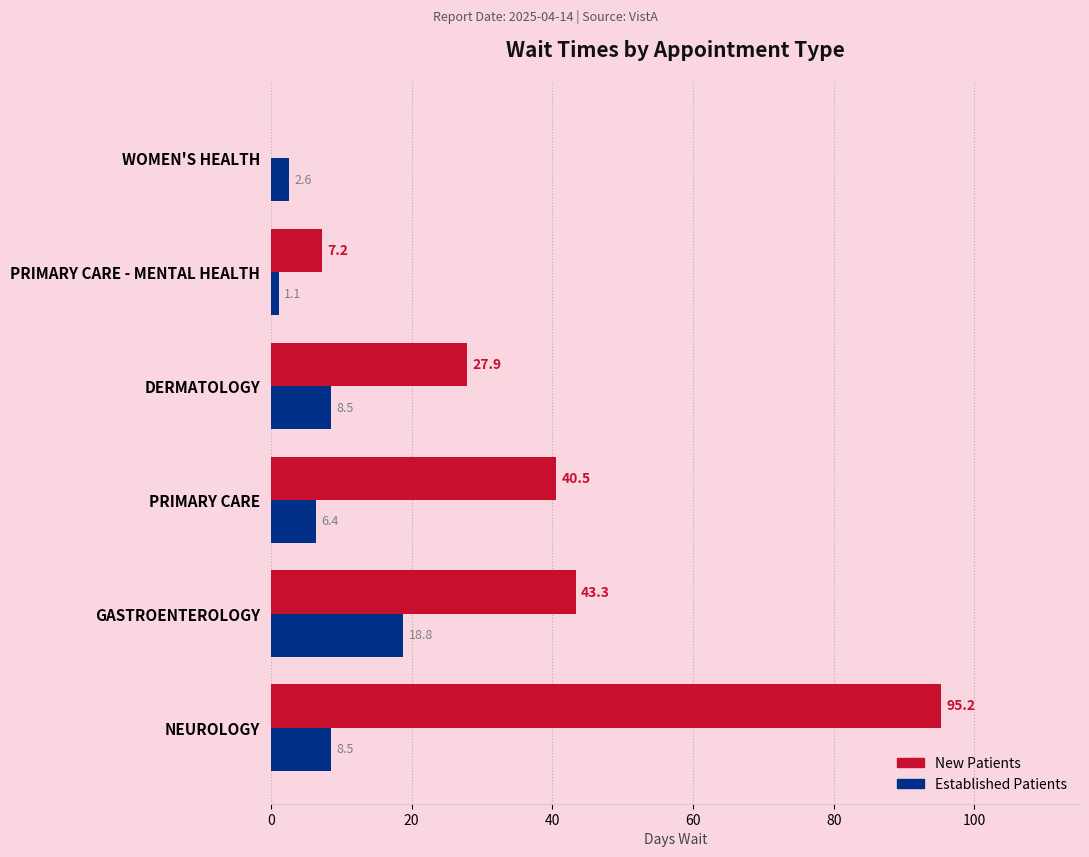

What is the maximum value shown in the chart?

95.2